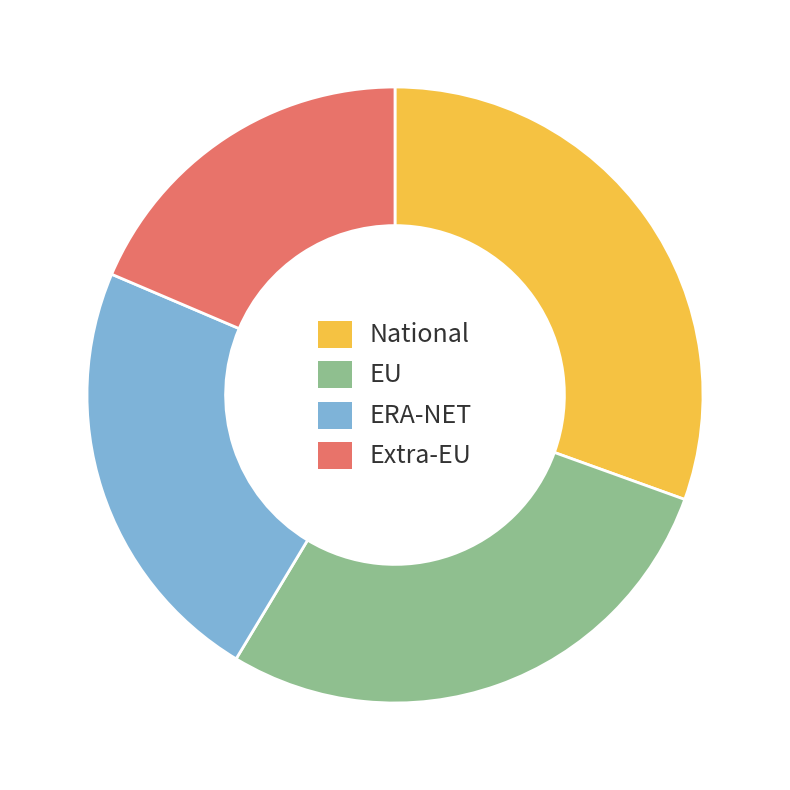

What is the largest slice in the pie chart?

National